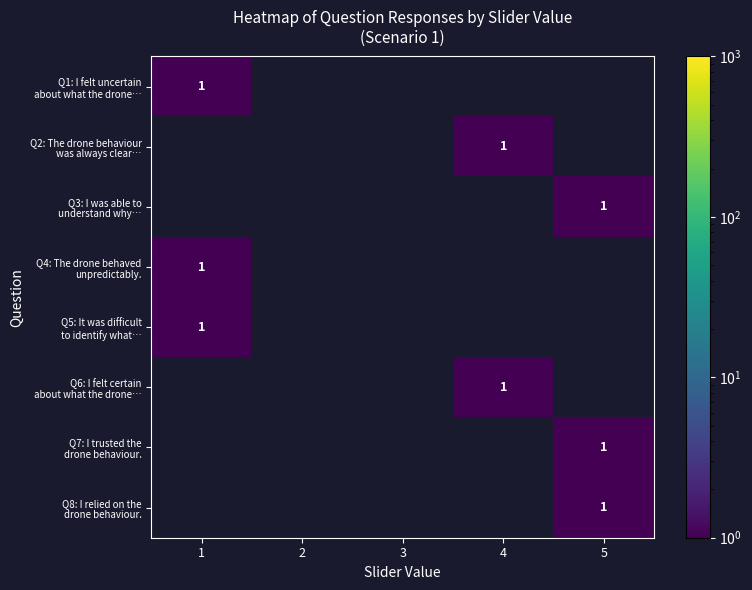

True or false: Q5: It was difficult to identify what… has a value of -1 at 5.

False